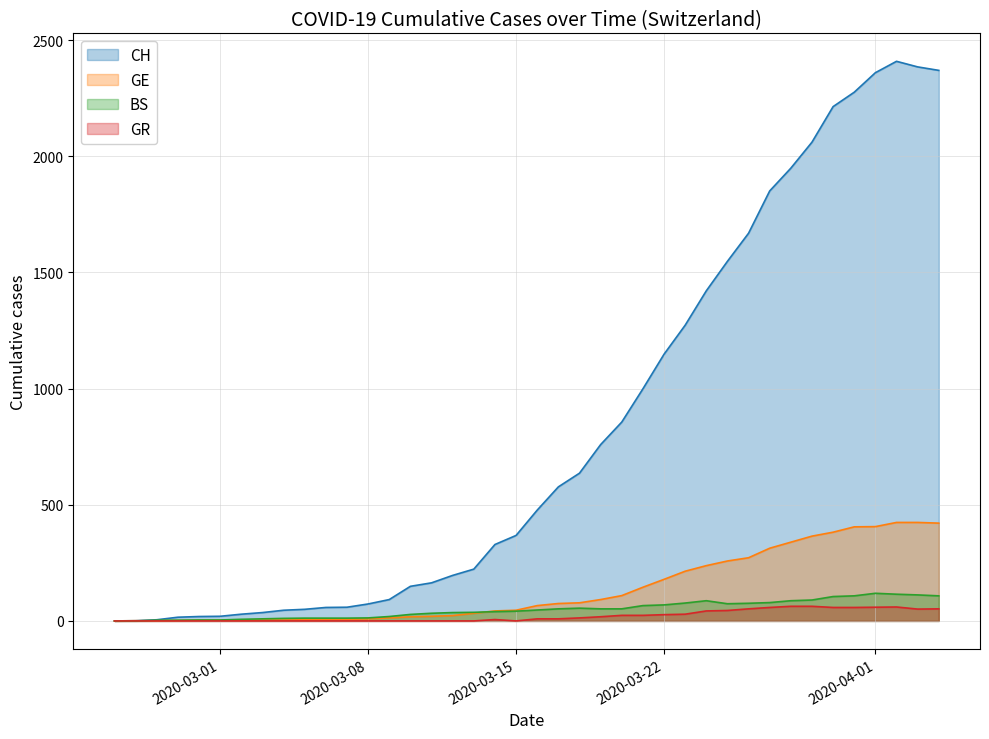

The GR series shows 57 at 2020-03-24. True or false?

False